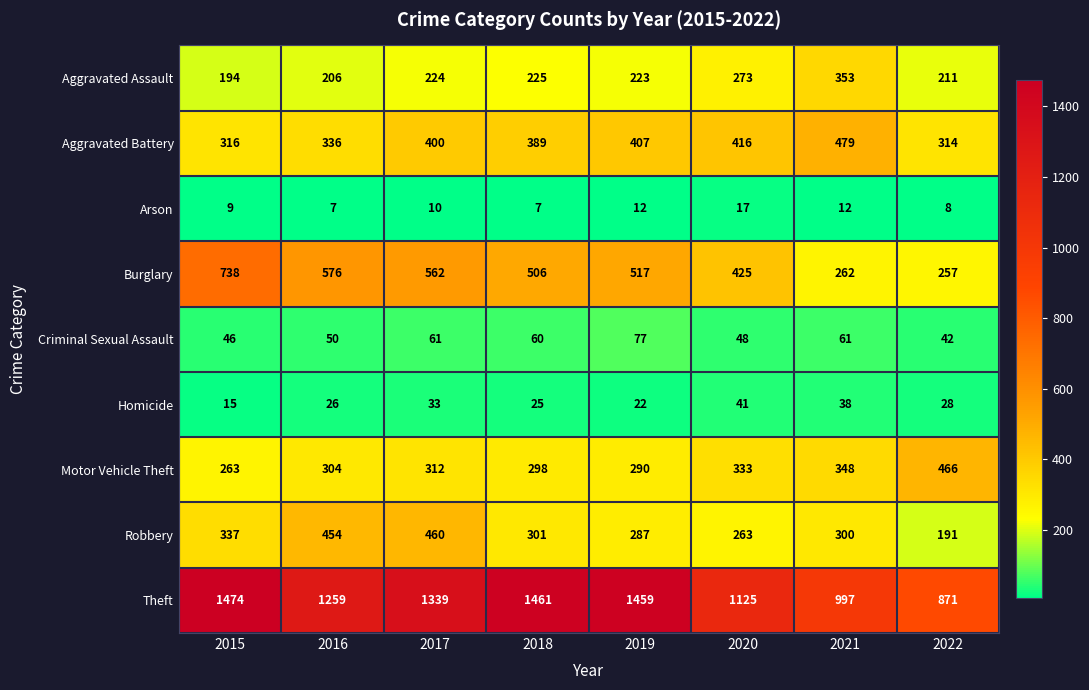

What is the difference between the Aggravated Assault values at 2017 and 2016?

18